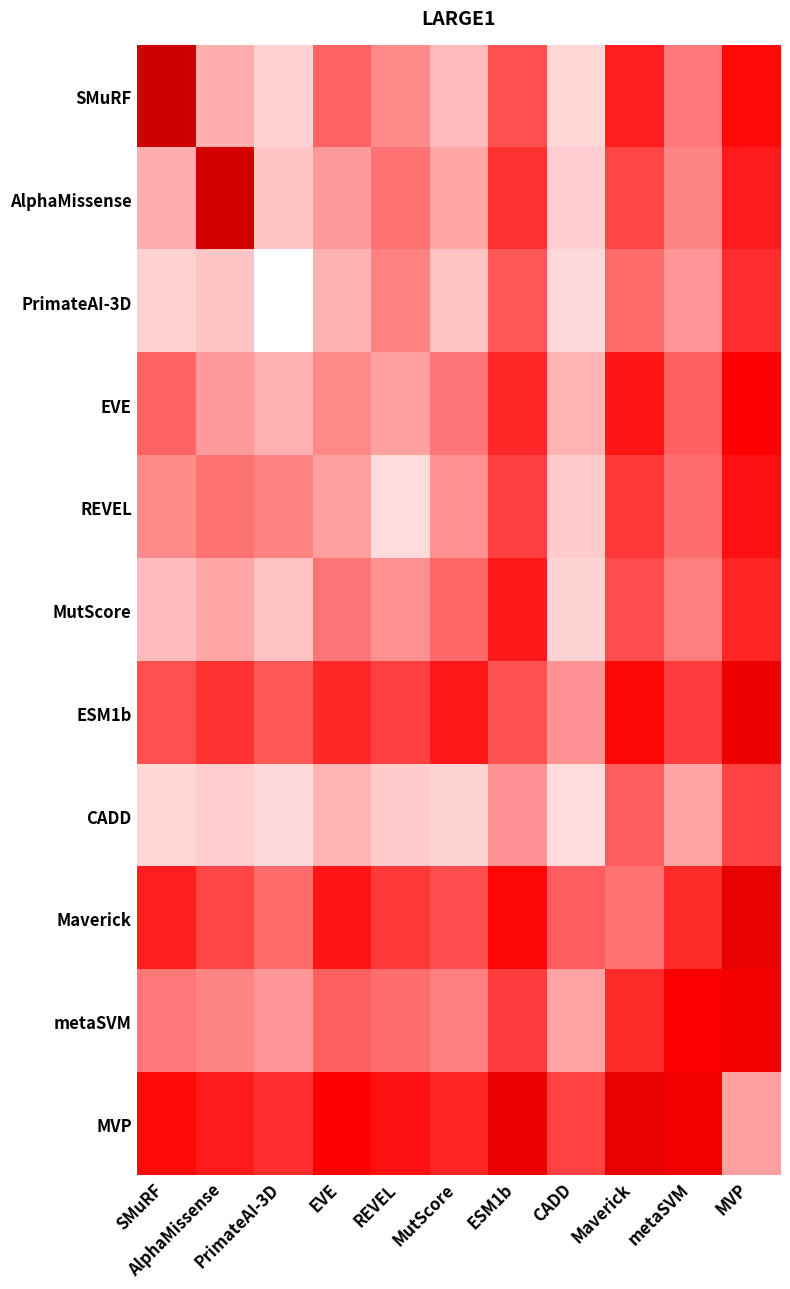

Between PrimateAI-3D and EVE, which is larger?

EVE